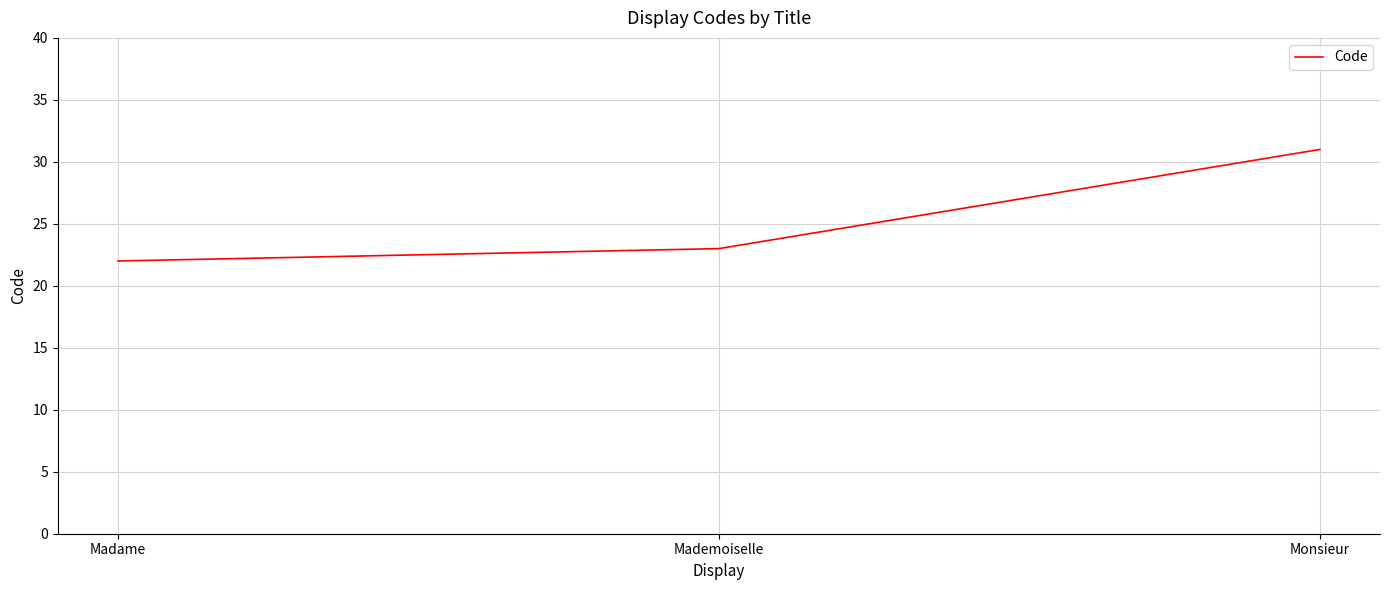

How many series are shown in this chart?

1